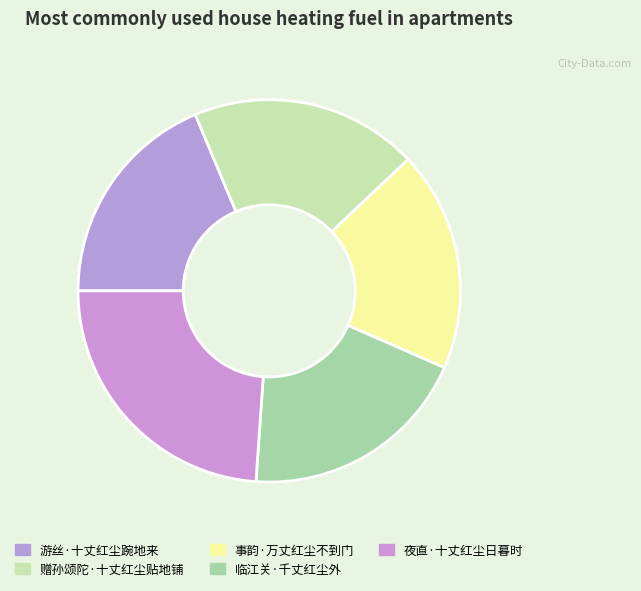

Is the sum of 赠孙颂陀·十丈红尘贴地铺 and 夜直·十丈红尘日暮时 greater than half?

No